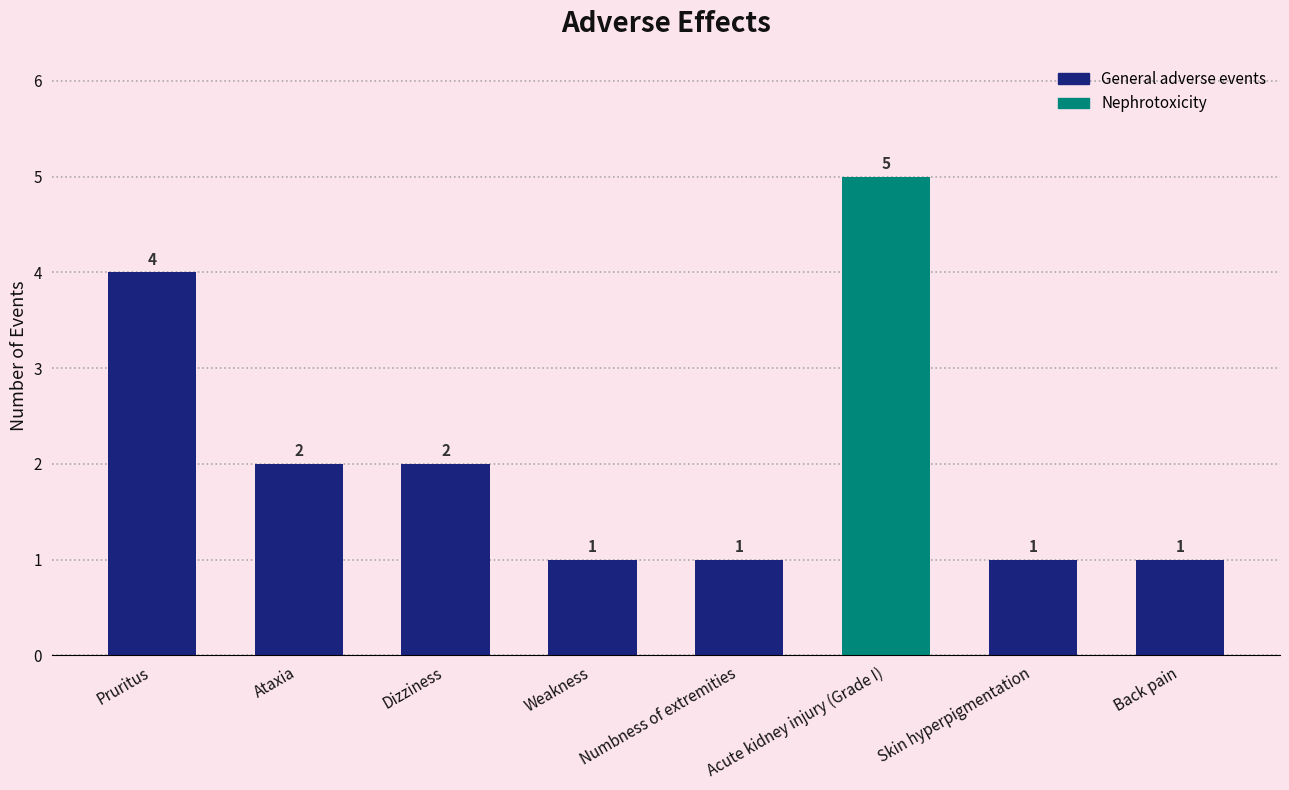

What is the label of the 1st bar from the right?

Back pain